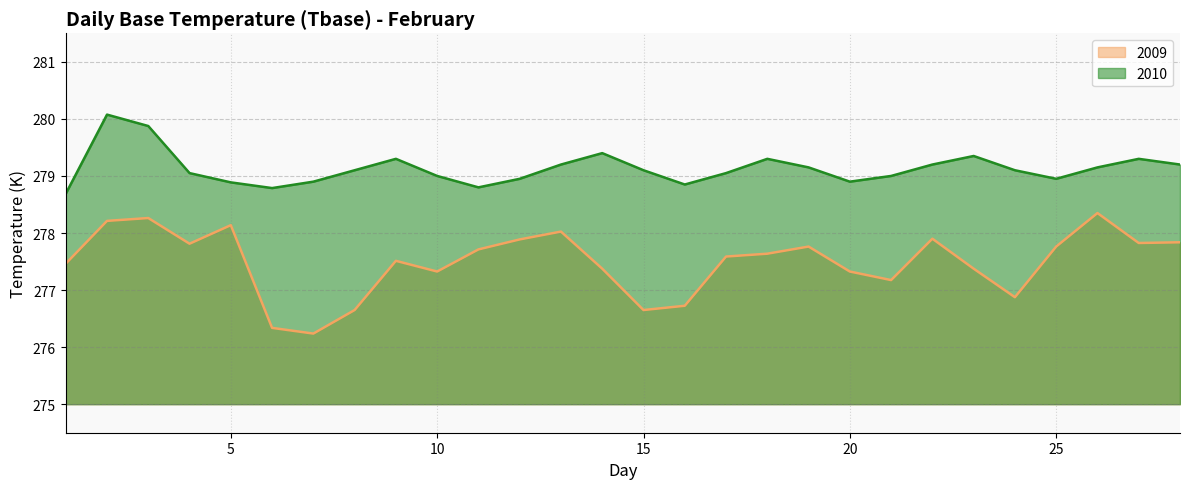

True or false: 2010 has a value of 279.3 at 27.

True